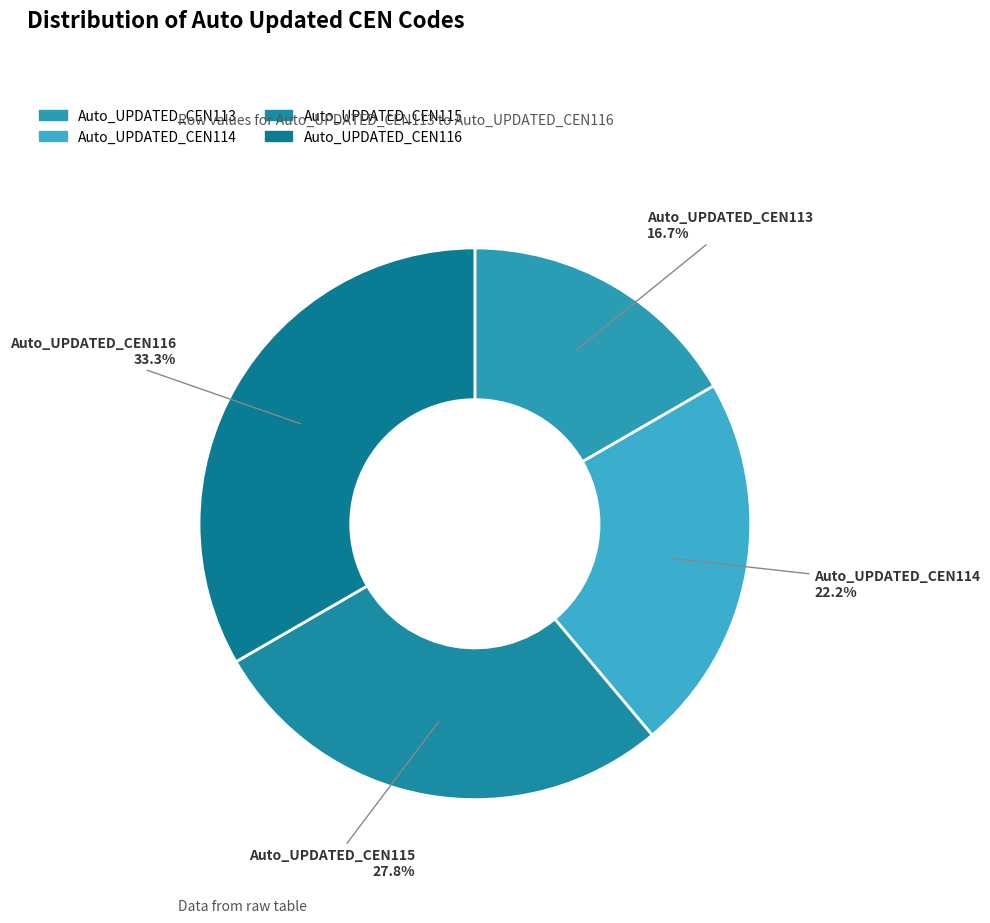

Is it true that Auto_UPDATED_CEN114 is 22% of the pie?

True